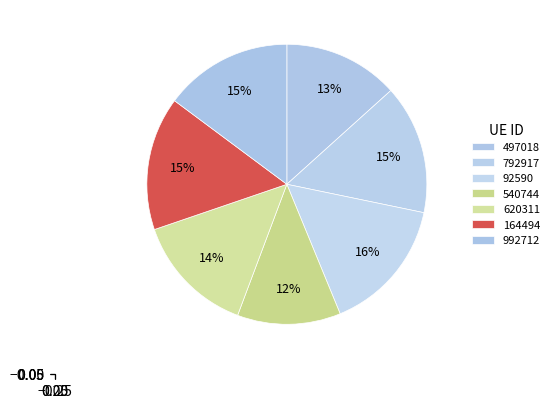

Which slice is the smallest?

540744